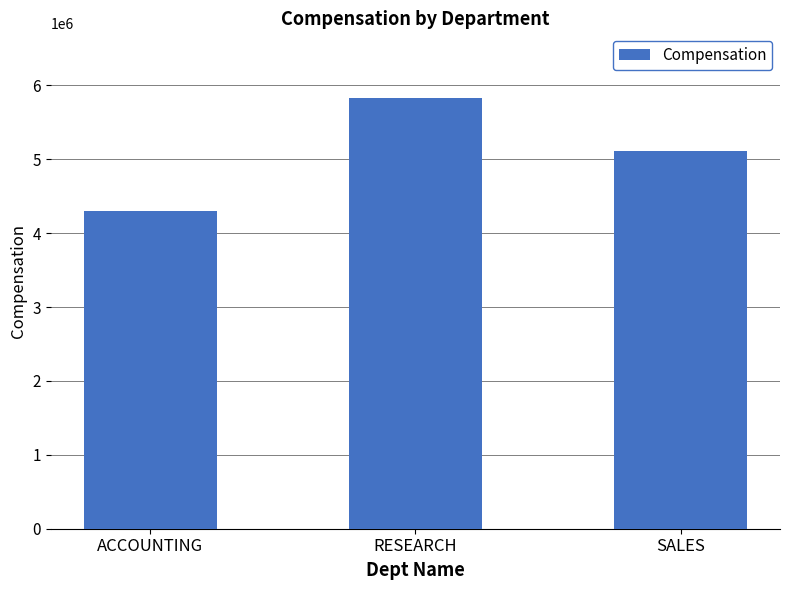

Rank the categories by value from highest to lowest.

RESEARCH, SALES, ACCOUNTING